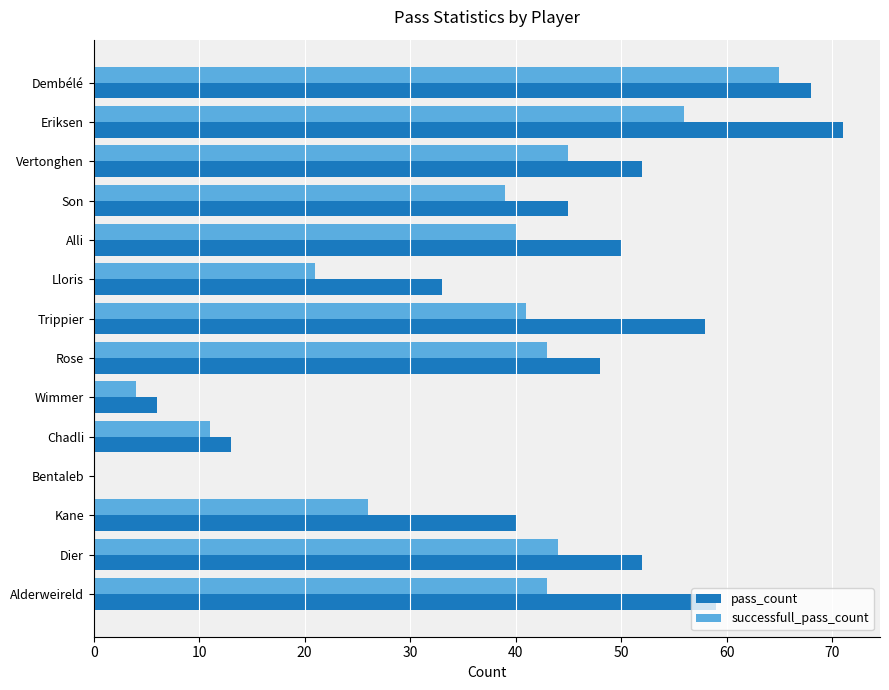

Which series changed the most between Dembélé and Alderweireld?

successfull_pass_count